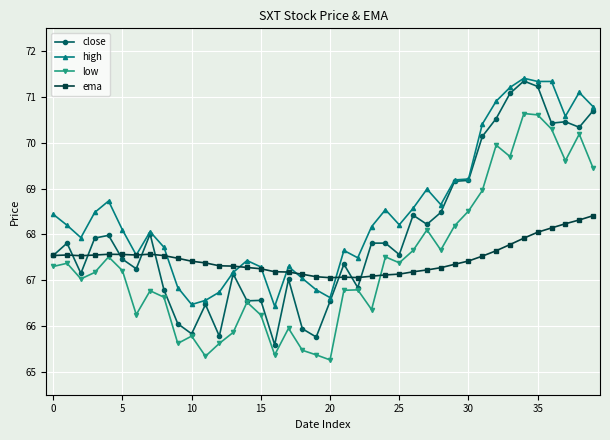

True or false: low and high intersect in this chart.

False